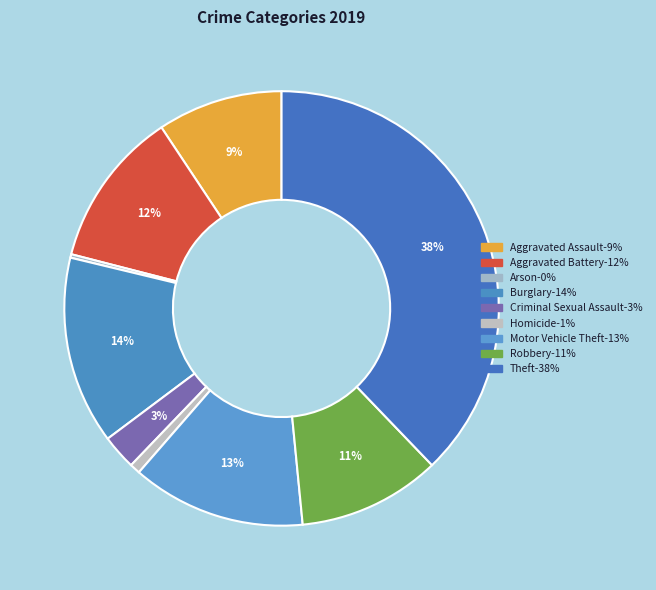

Does Homicide represent more than half of the total?

No